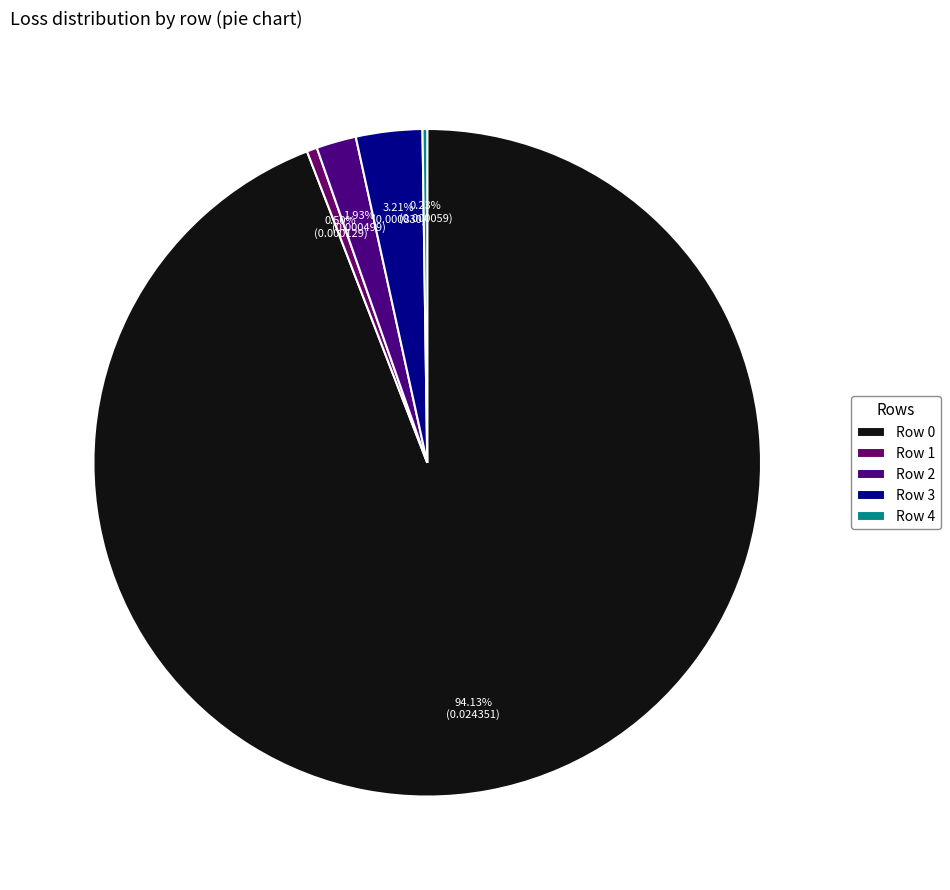

How many slices are in this pie chart?

5